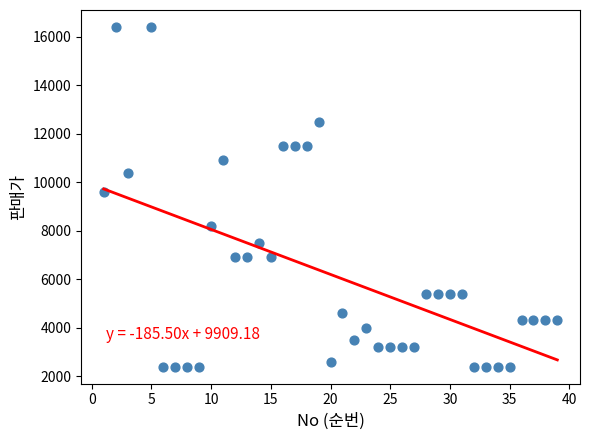

What is the range of Y values (max minus min)?

14000